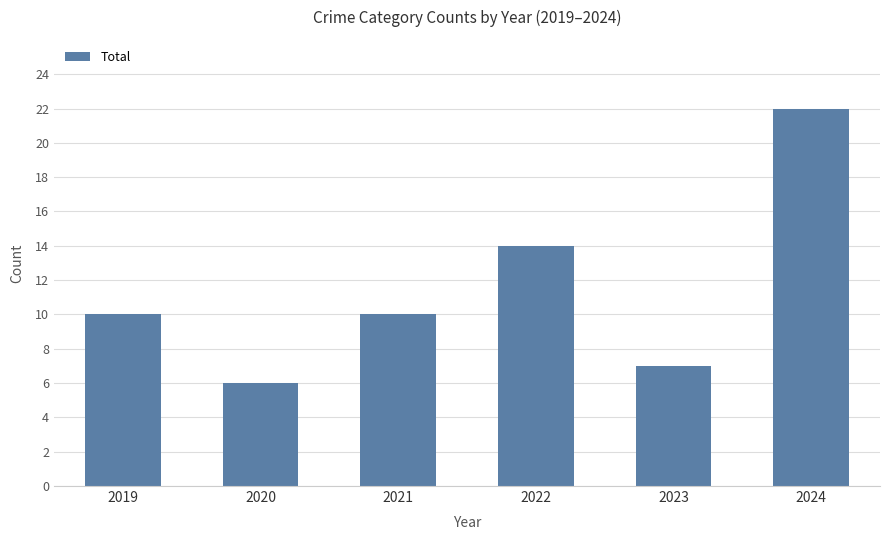

Which label corresponds to the smallest value in the chart?

2020